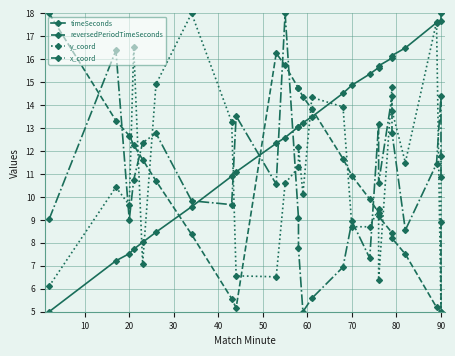

How many intersections are there between timeSeconds and reversedPeriodTimeSeconds?

3